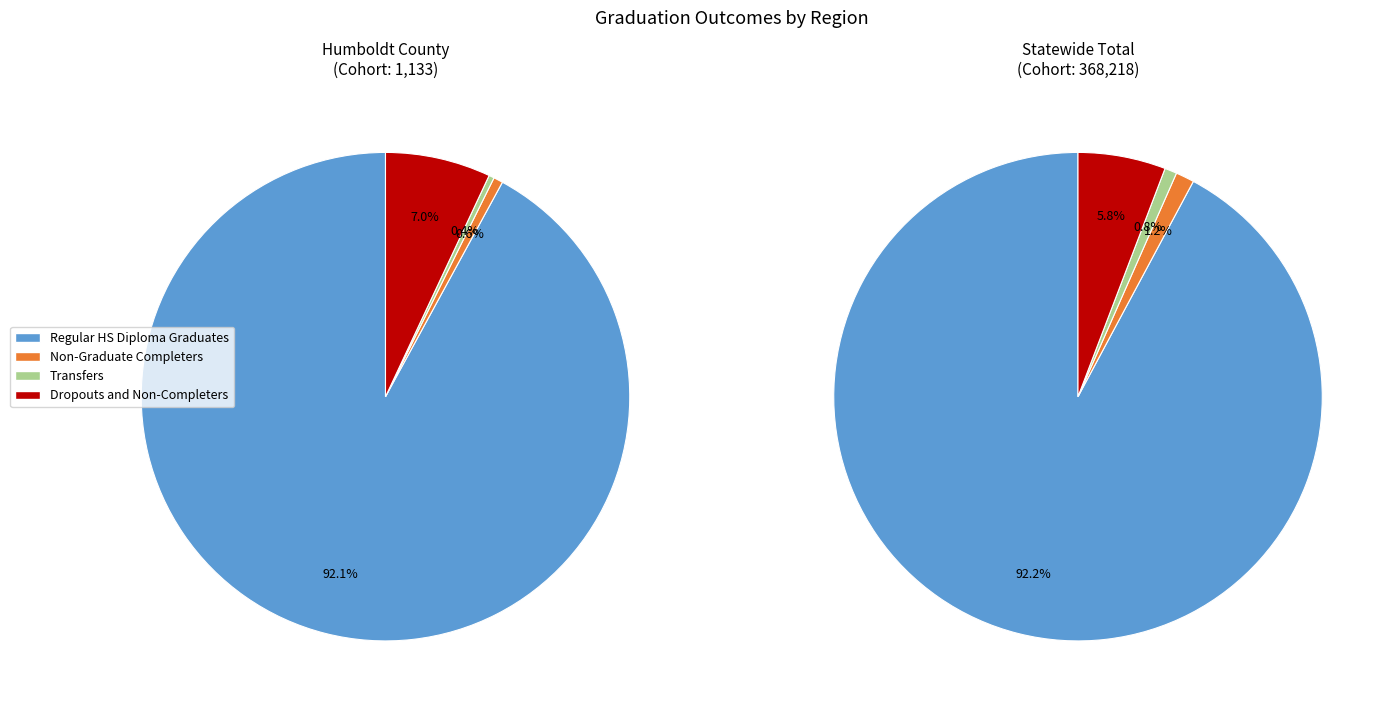

Rank the series at Humboldt County from highest to lowest value.

Regular HS Diploma Graduates, Dropouts and Non-Completers, Non-Graduate Completers, Transfers